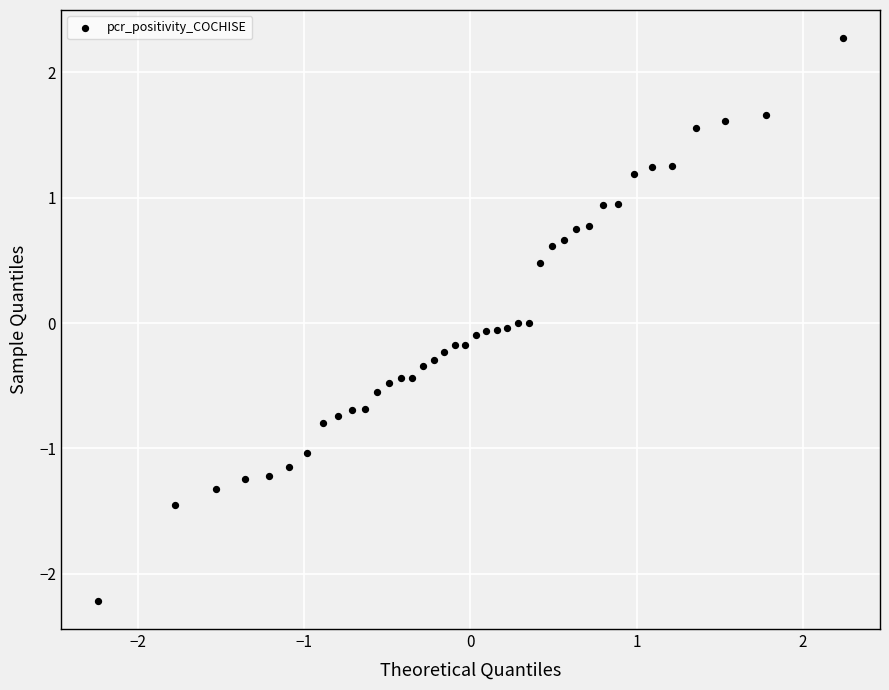

What is the range of Y values (max minus min)?

4.5